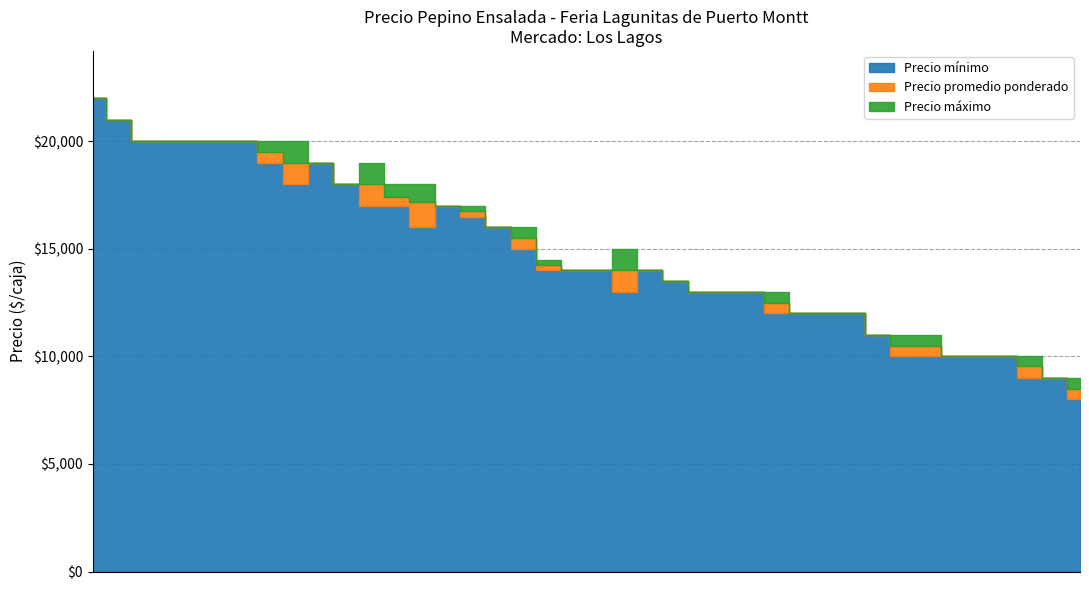

How many data points in Precio promedio ponderado are above 14000?

19